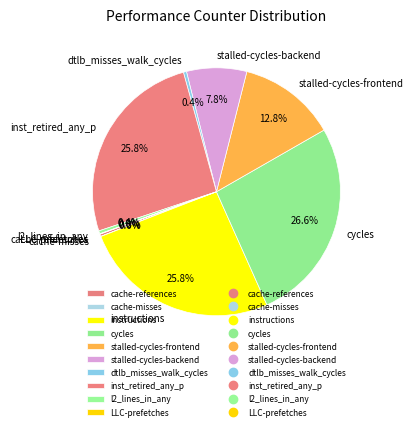

To the nearest percent, what is the combined percentage of stalled-cycles-frontend and dtlb_misses_walk_cycles?

13%